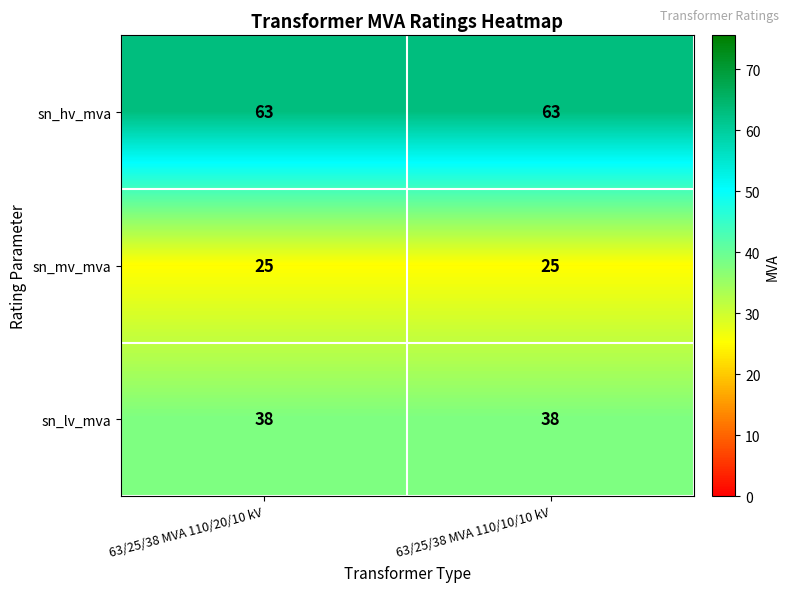

Reading left to right, transcribe all the data shown in this chart.

sn_hv_mva: 63/25/38 MVA 110/20/10 kV=63	63/25/38 MVA 110/10/10 kV=63
sn_mv_mva: 63/25/38 MVA 110/20/10 kV=25	63/25/38 MVA 110/10/10 kV=25
sn_lv_mva: 63/25/38 MVA 110/20/10 kV=38	63/25/38 MVA 110/10/10 kV=38